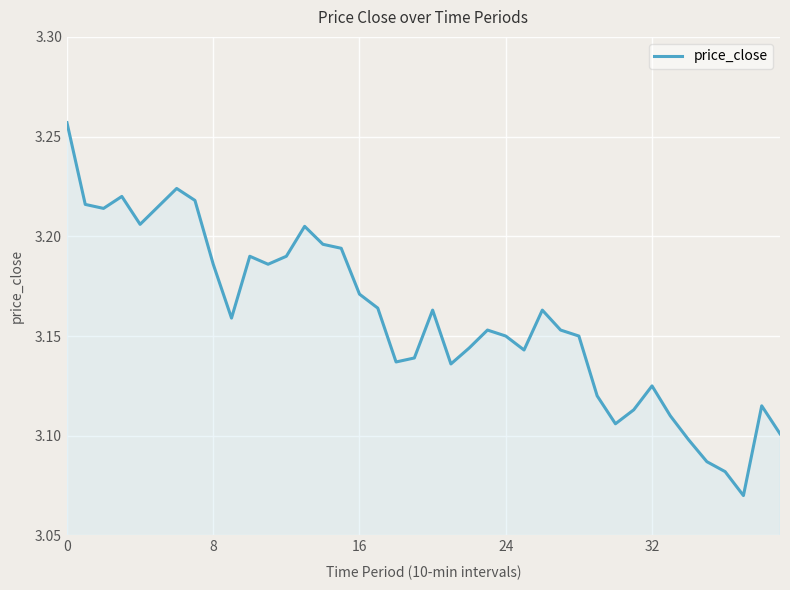

How many lines are shown in the chart?

1